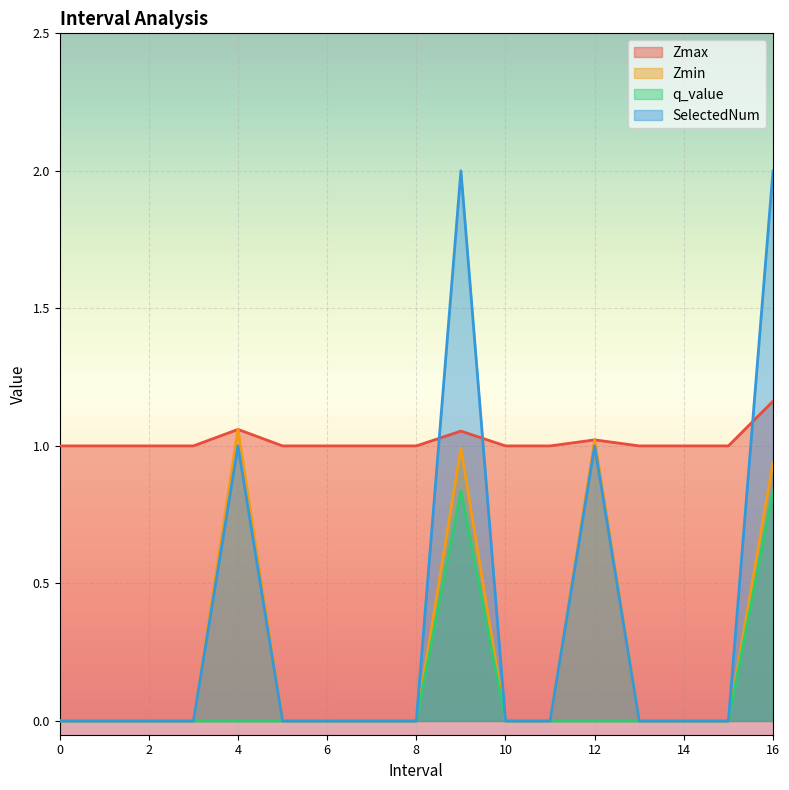

List the labels in order of Zmin value, largest first.

4, 12, 9, 16, 0, 1, 2, 3, 5, 6, 7, 8, 10, 11, 13, 14, 15